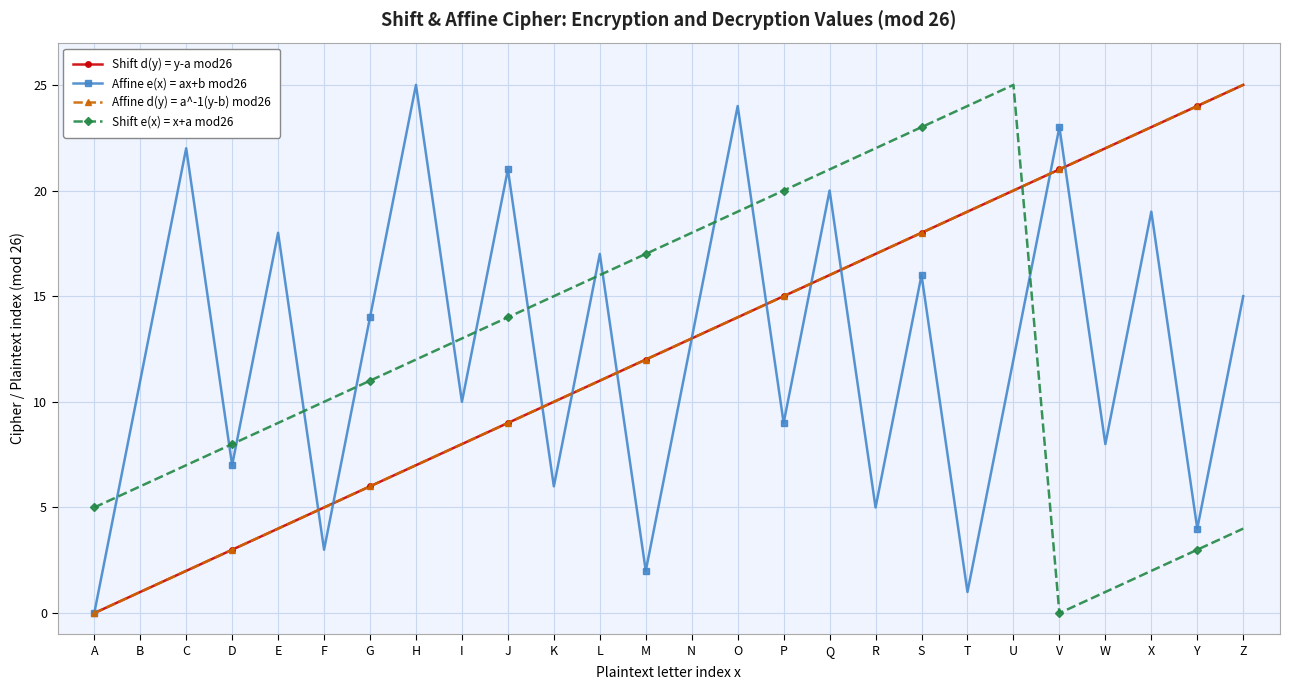

The Affine d(y) = a^-1(y-b) mod26 series shows 25 at Z. True or false?

True